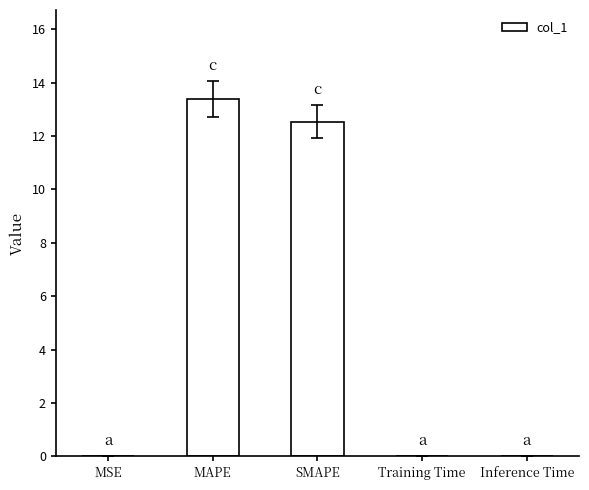

Which category has the highest value across all series?

MAPE